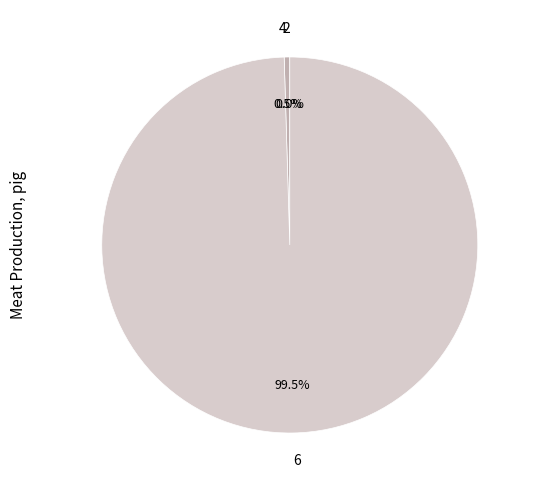

How much of the chart is everything except 6?

0.5%